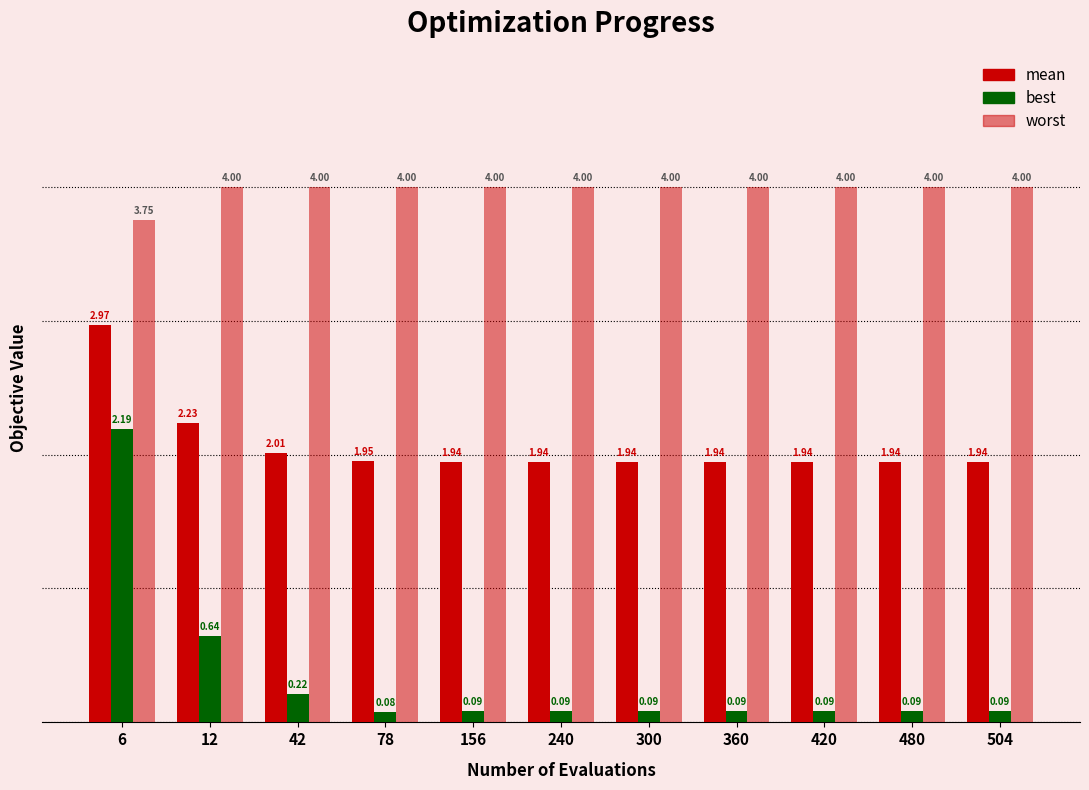

How many bars are there in total?

33